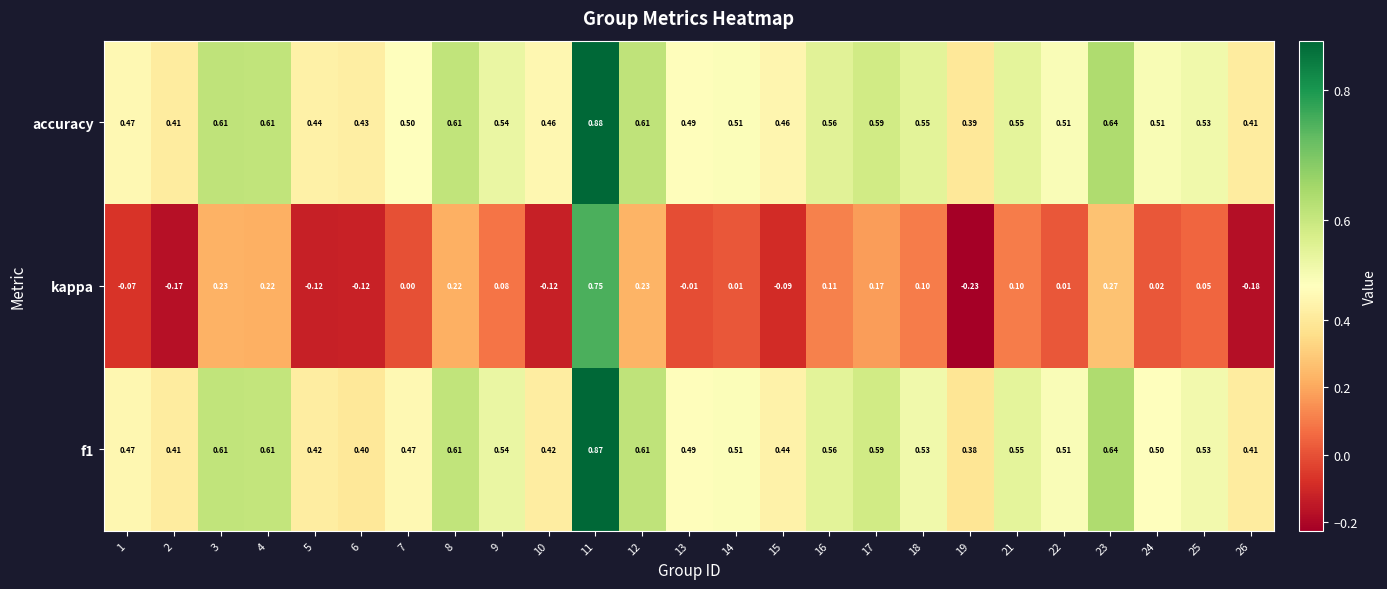

What is the spread (max minus min) of values at 16?

0.5